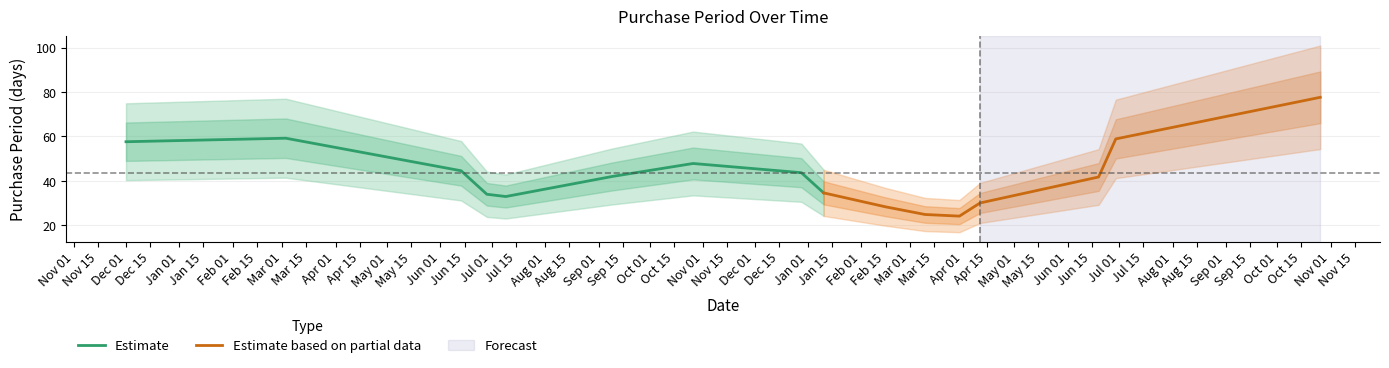

Between 2016-06-28 and 2017-10-26, which is larger?

2017-10-26